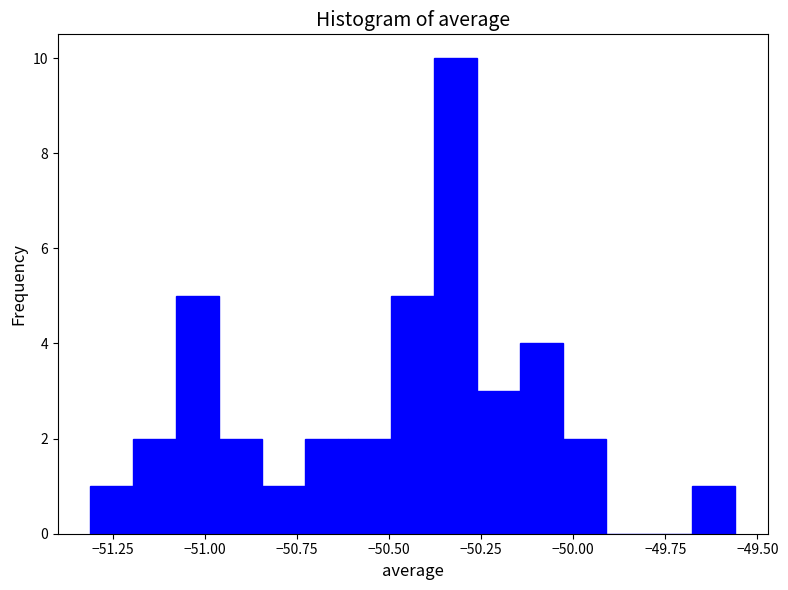

Around what value on the x-axis is the tallest bar? Give the approximate position of its centre, as read against the axis.

-50.30